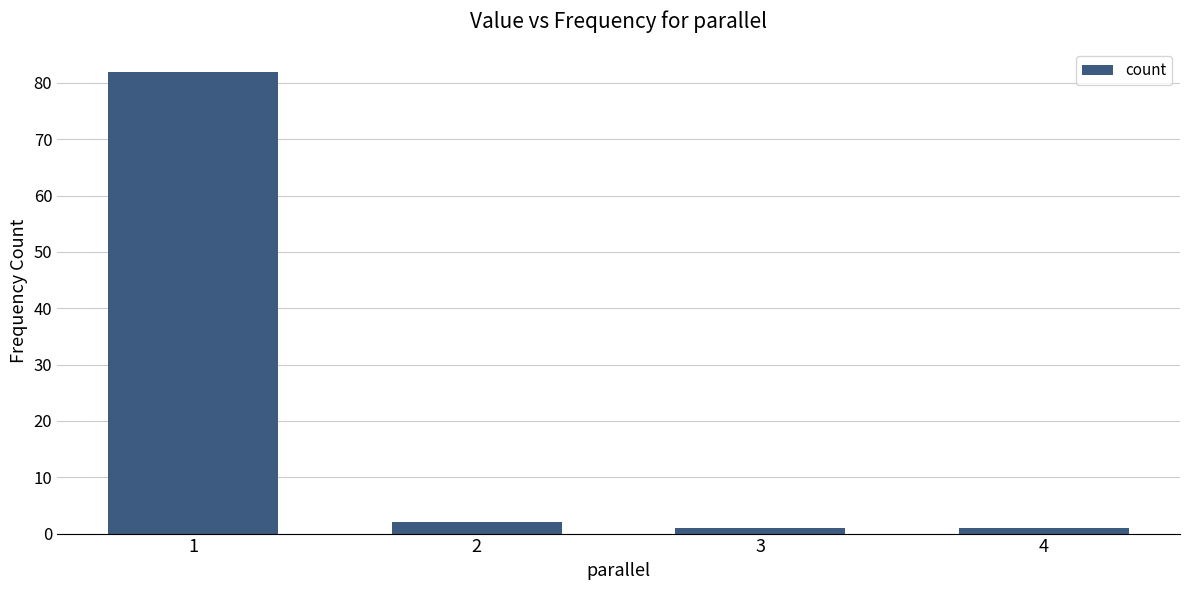

The value at 4 is 1. True or false?

True